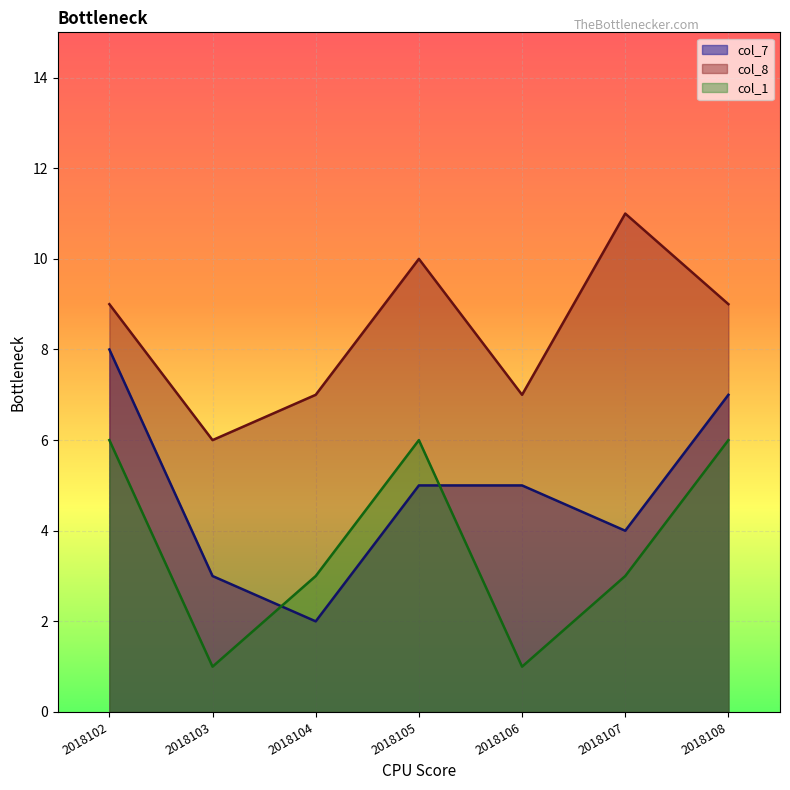

How many series are shown in this chart?

3